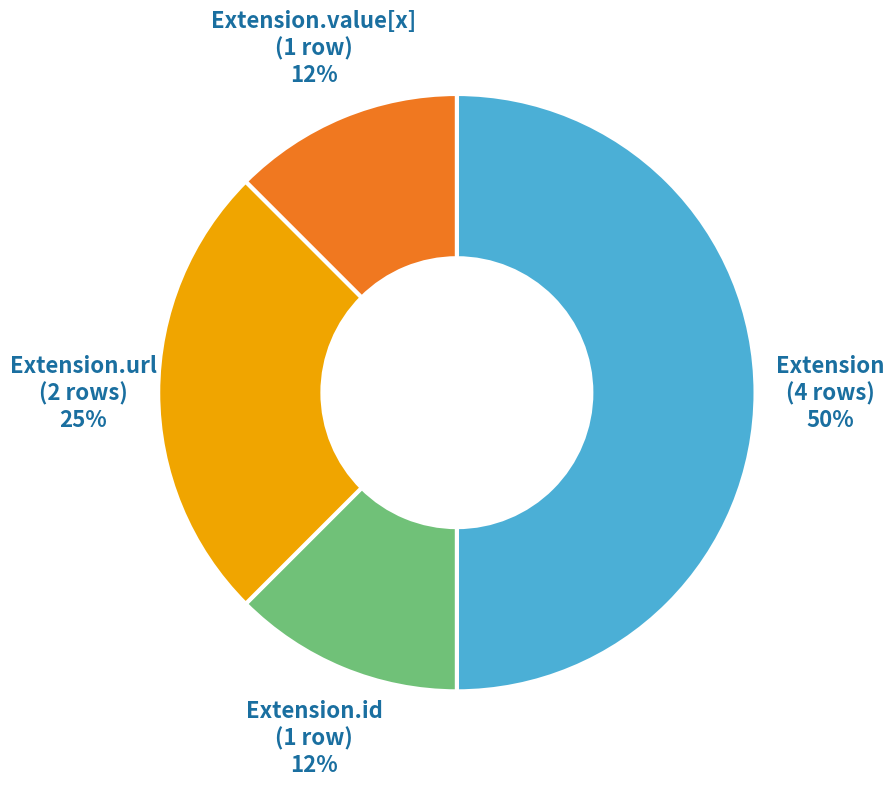

Is Extension.url the majority of the pie?

No